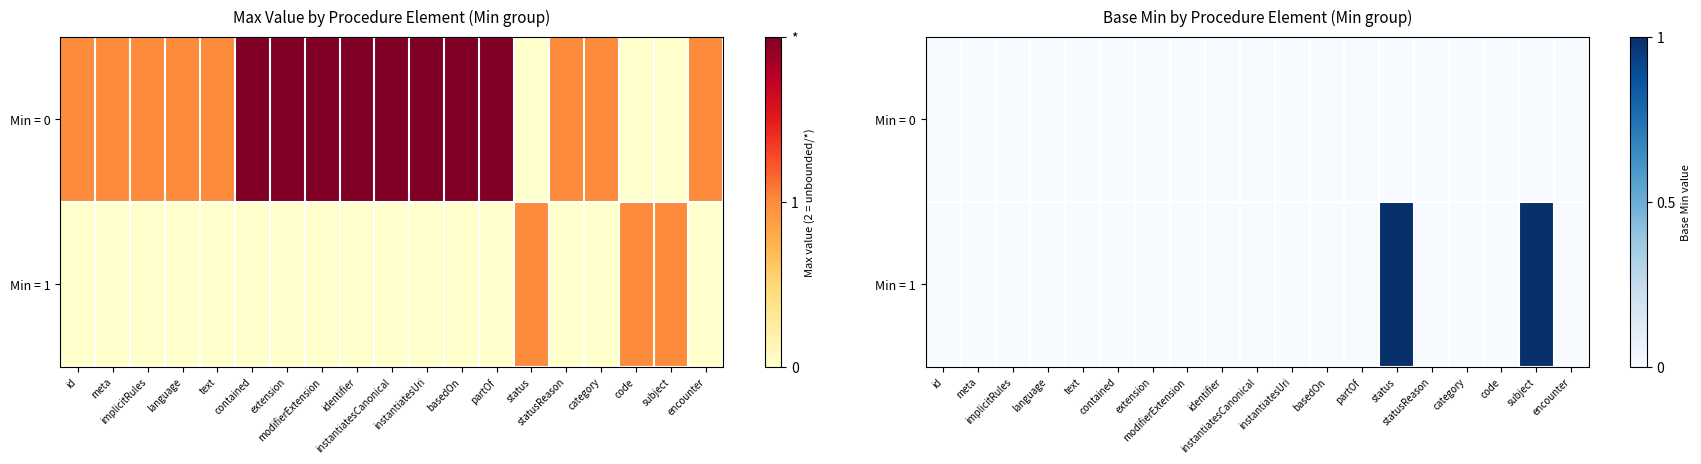

The Min = 1 series shows 1 at status. True or false?

False